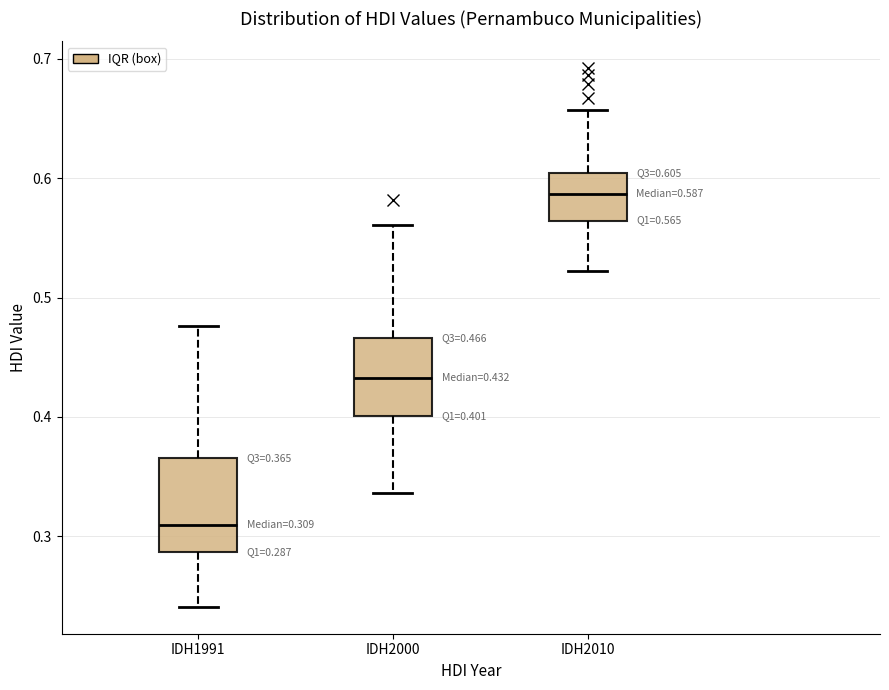

Which box is the tallest, from its lower edge to its upper edge?

IDH1991